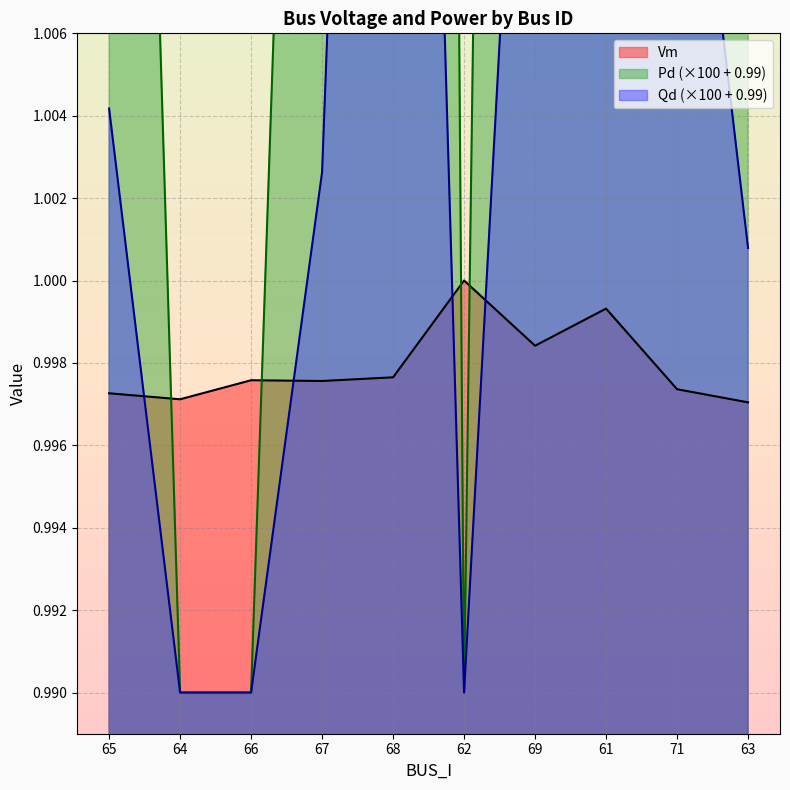

Reading right to left, transcribe all the data shown in this chart.

Vm: 63=1.0	71=1.0	61=1.0	69=1.0	62=1.0	68=1.0	67=1.0	66=1.0	64=1.0	65=1.0
Pd: 63=1.0	71=1.1	61=1.4	69=1.1	62=1.0	68=1.2	67=1.0	66=1.0	64=1.0	65=1.0
Qd: 63=1.0	71=1.0	61=1.1	69=1.0	62=1.0	68=1.0	67=1.0	66=1.0	64=1.0	65=1.0